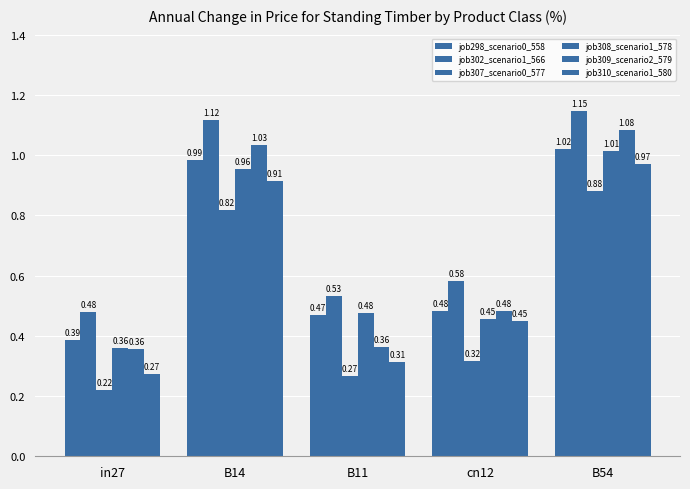

How many groups of bars are there?

5